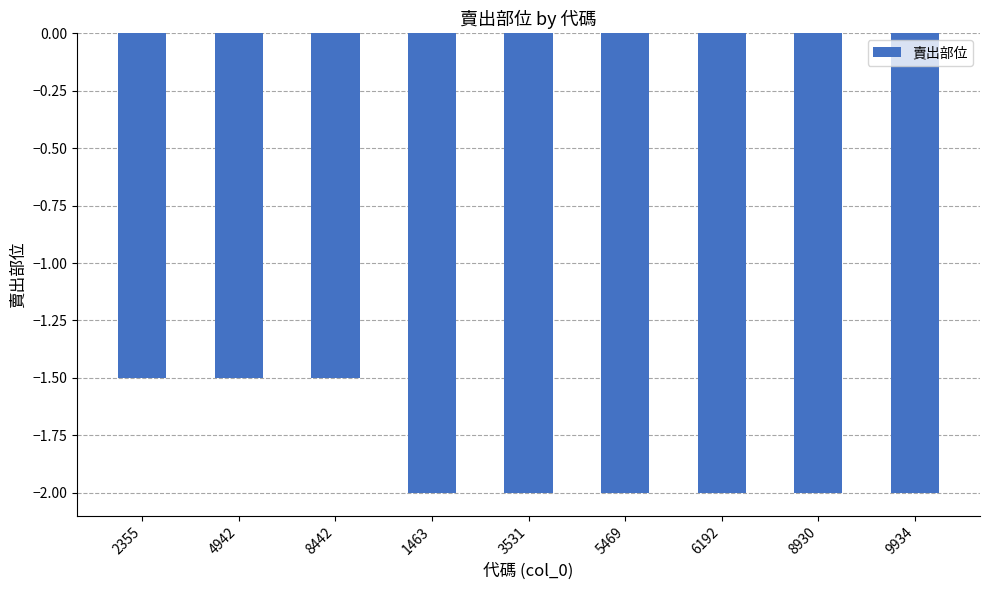

Count the values in the range -2 to -1.

9